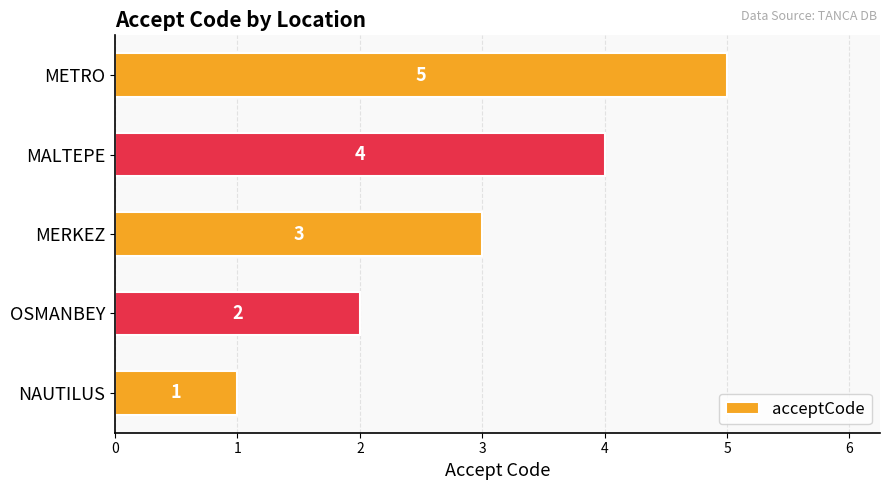

What value does the data have at MALTEPE?

4